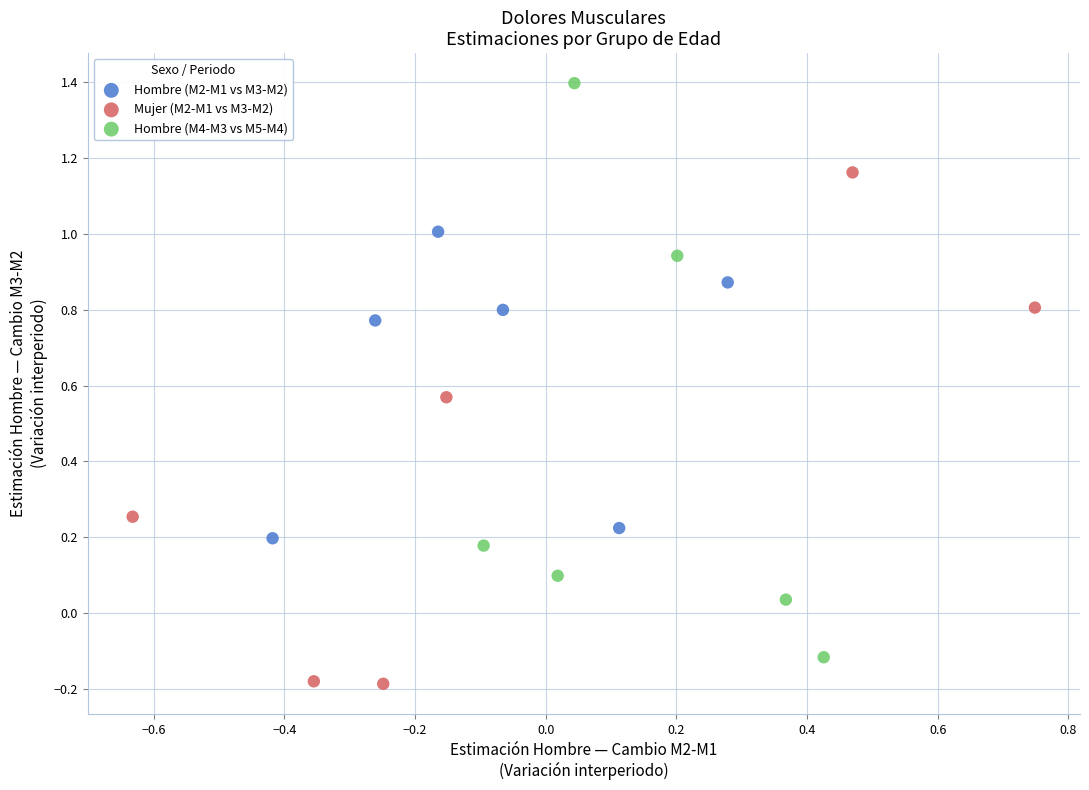

What are all the series names shown in the legend?

Hombre (M2-M1 vs M3-M2), Mujer (M2-M1 vs M3-M2), Hombre (M4-M3 vs M5-M4)